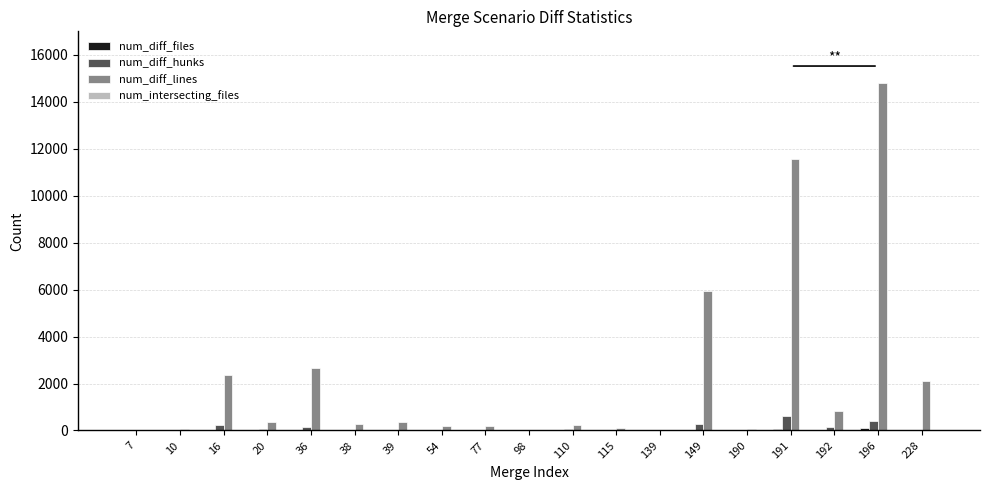

How many series are shown in this chart?

4